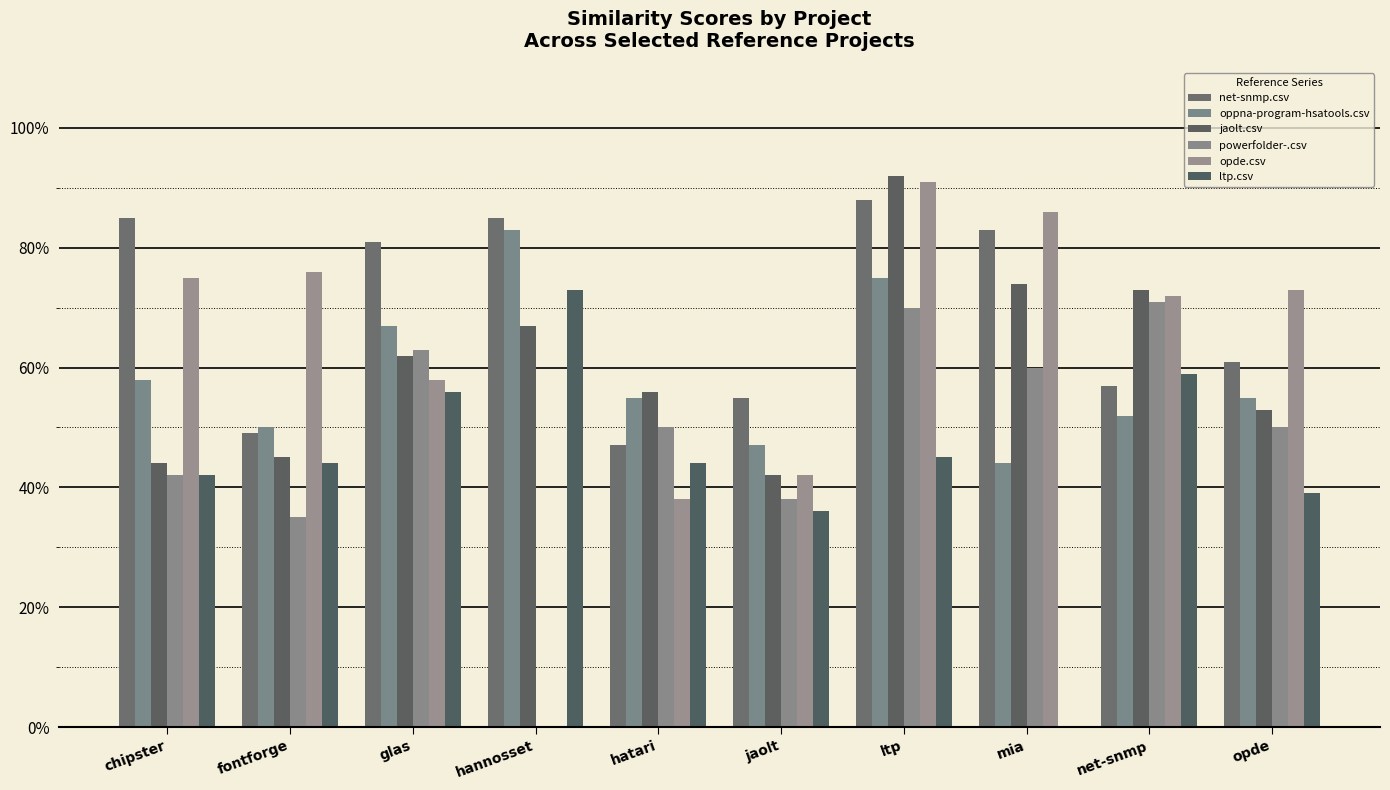

Are the bars grouped side by side (vs. stacked)?

Yes